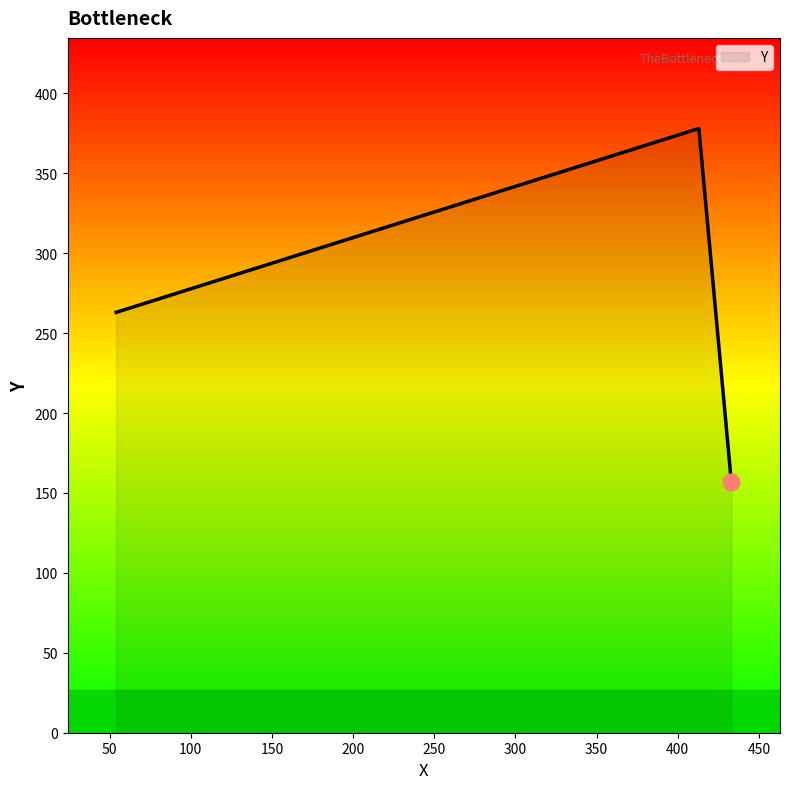

What is the average value?

266